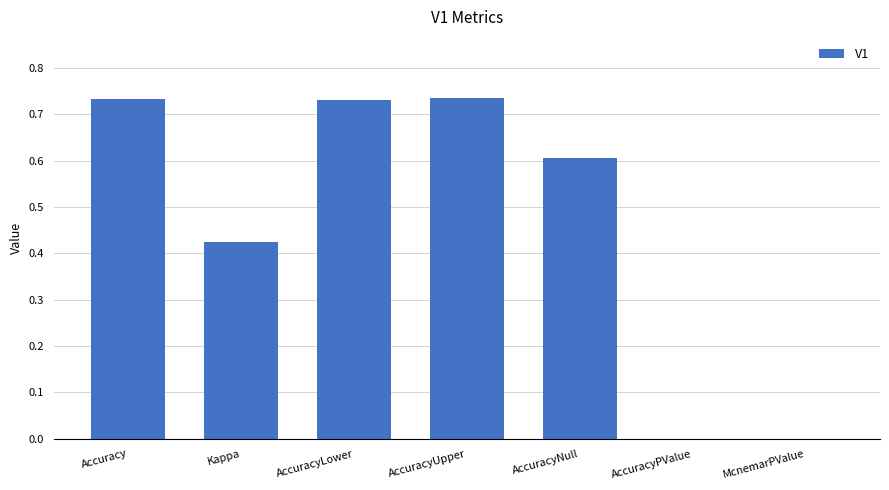

What is the sum of all values?

3.2